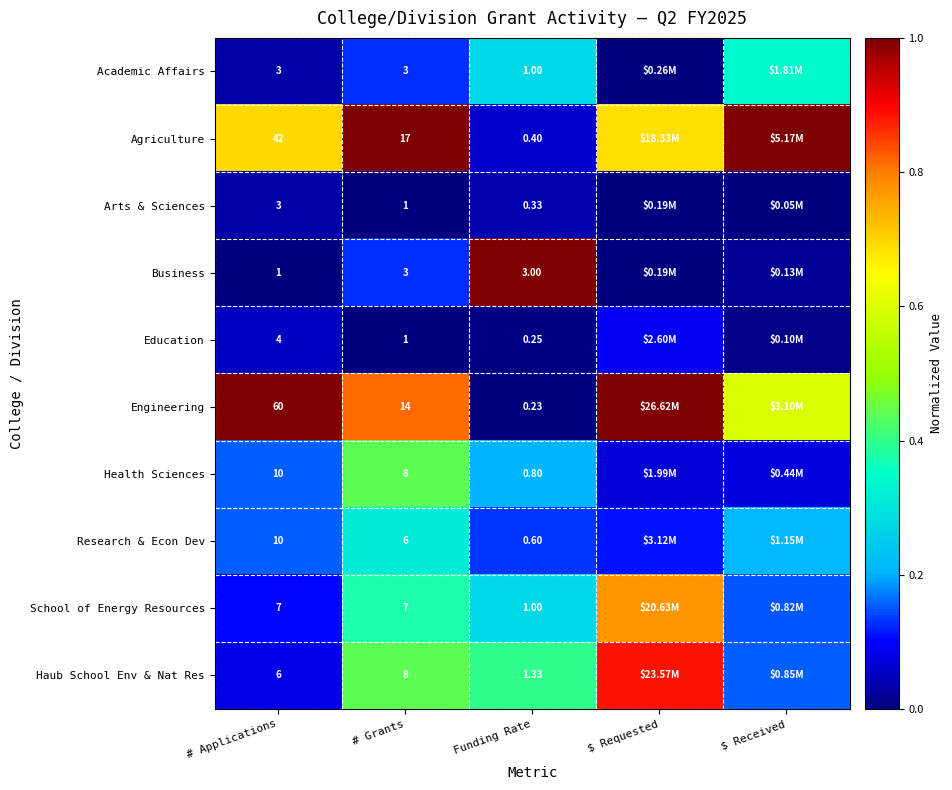

At how many categories does at least one series exceed 0?

5